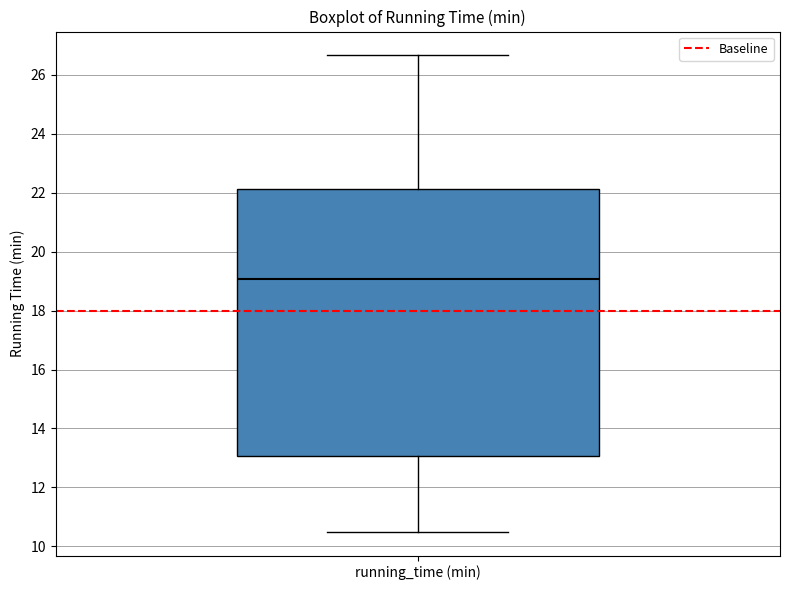

Transcribe this box plot: give where the median line is, the range the box spans, and where the two whiskers end, as read against the y-axis. The values are not printed on the chart, so give them approximately, as read against the axis.

median 19.0, box 13.0 to 22.2, whiskers 10.4 to 26.6